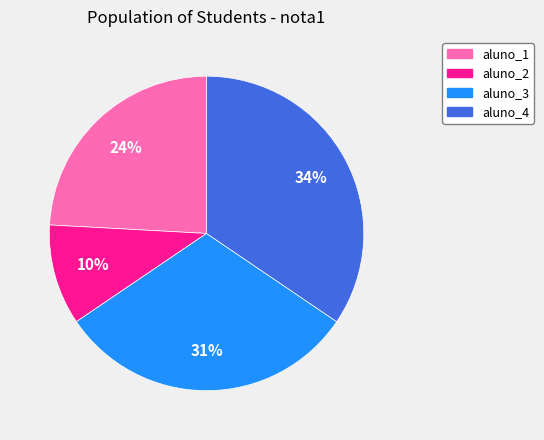

What percentage is the aluno_2 slice, to the nearest percent?

10%